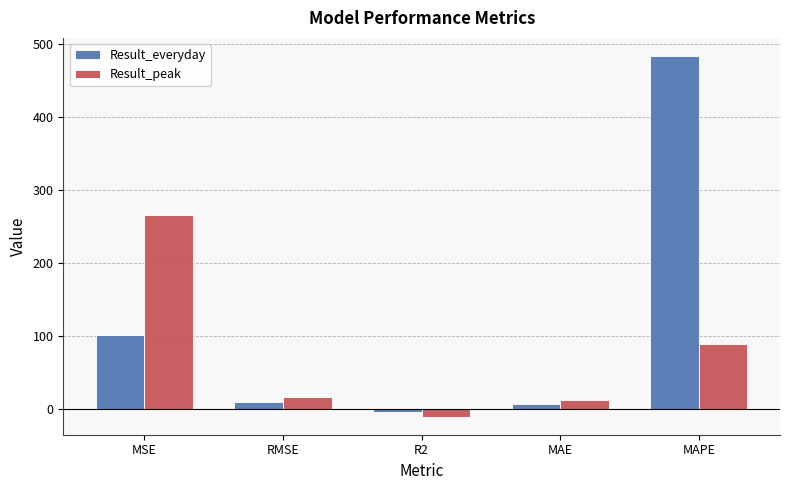

What is the spread (max minus min) of values at RMSE?

6.2